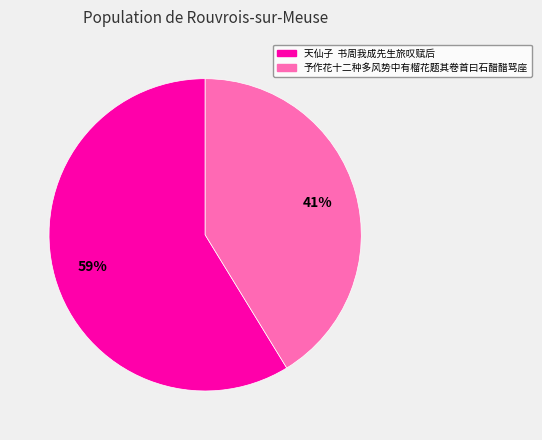

Rank the categories by value from lowest to highest.

予作花十二种多风势中有榴花题其卷首曰石醋醋骂座, 天仙子 书周我成先生旅叹赋后